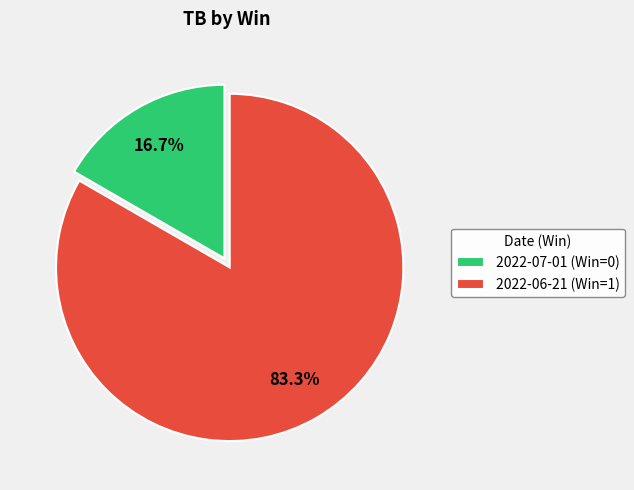

Which has a higher value, 2022-06-21 (Win=1) or 2022-07-01 (Win=0)?

2022-06-21 (Win=1)